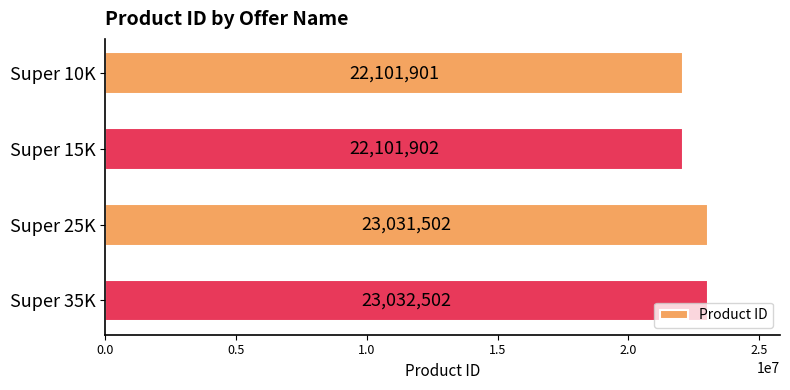

Does the chart contain stacked bars?

No